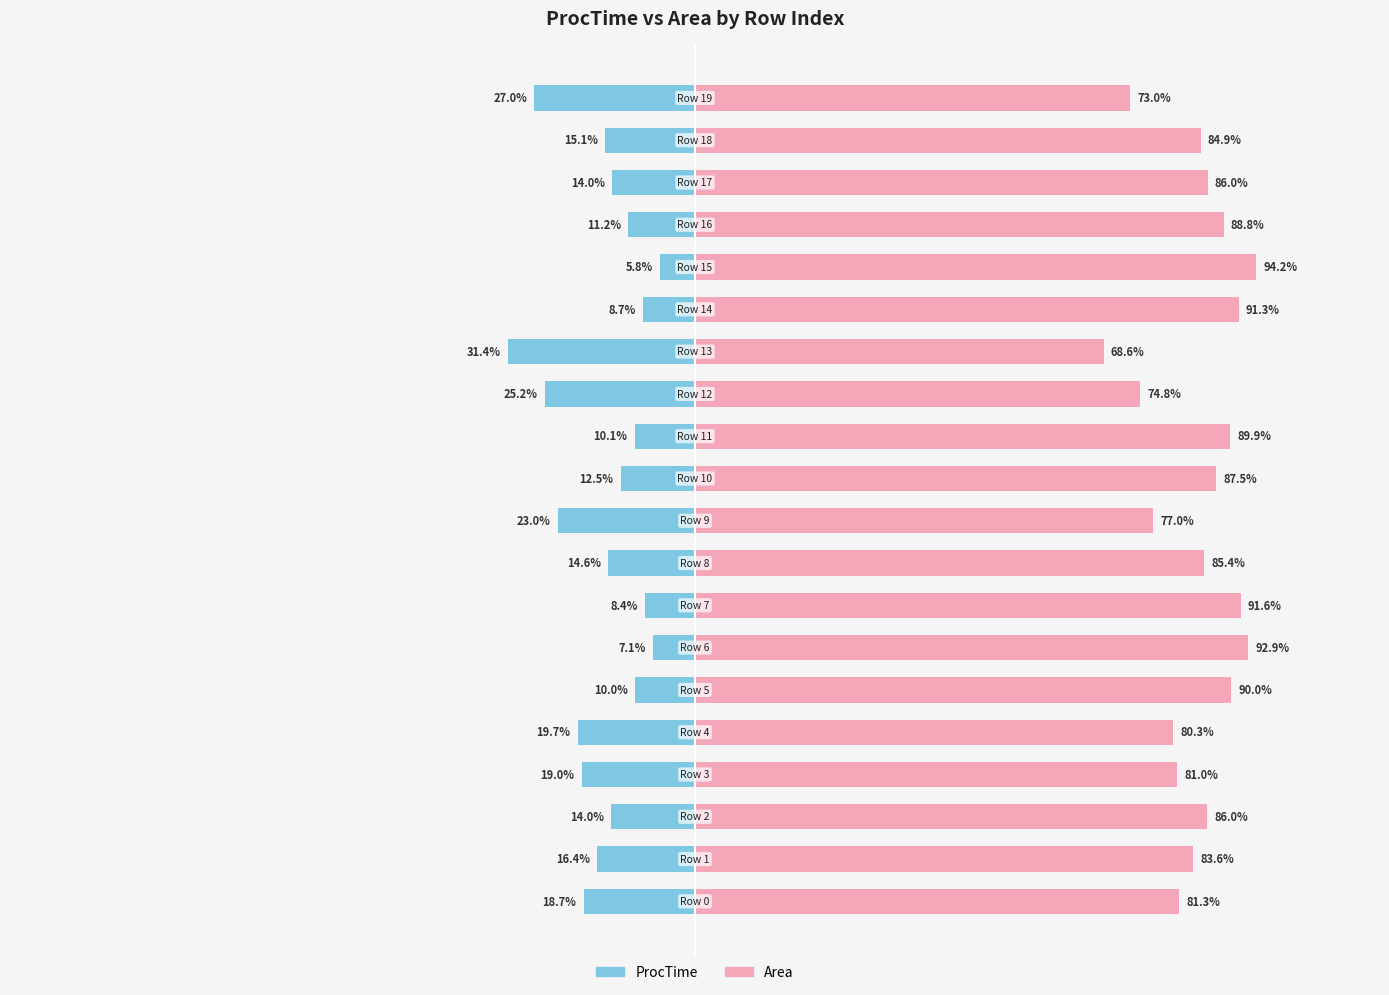

Are the bars horizontal?

Yes